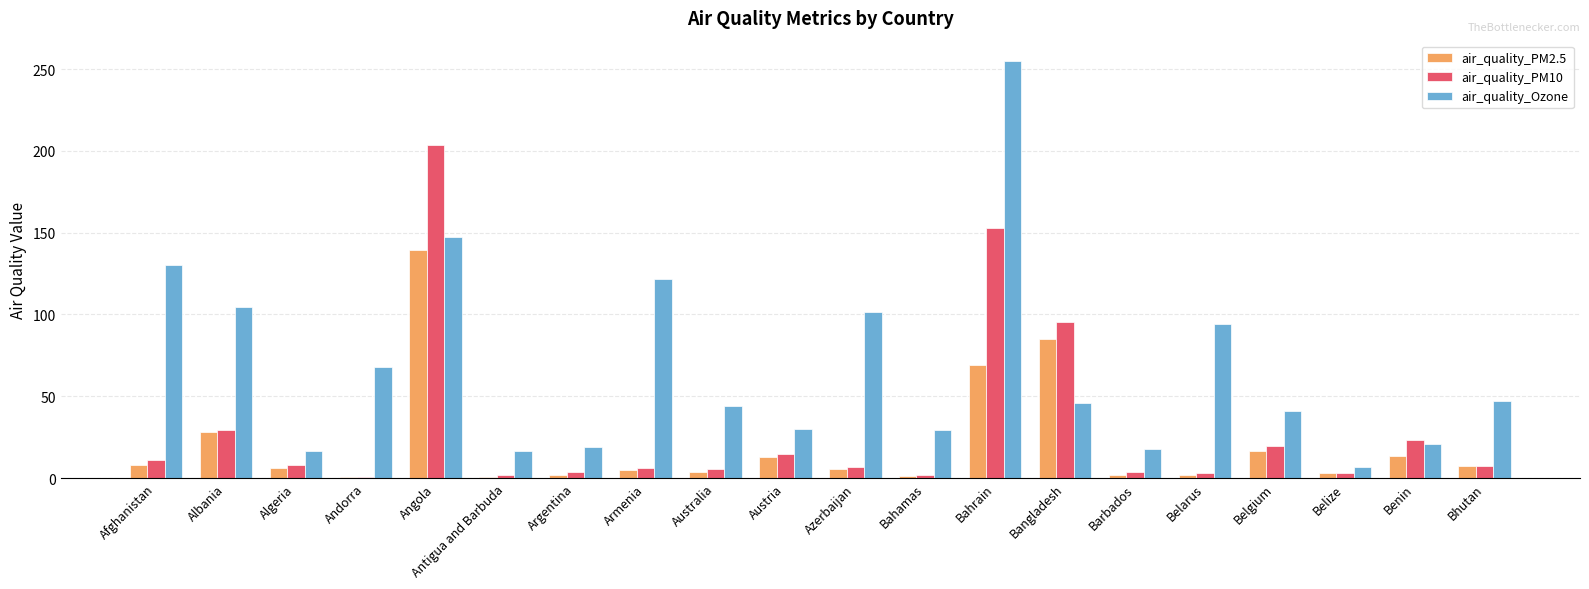

What is the highest value of the air_quality_PM2.5 series?

139.6